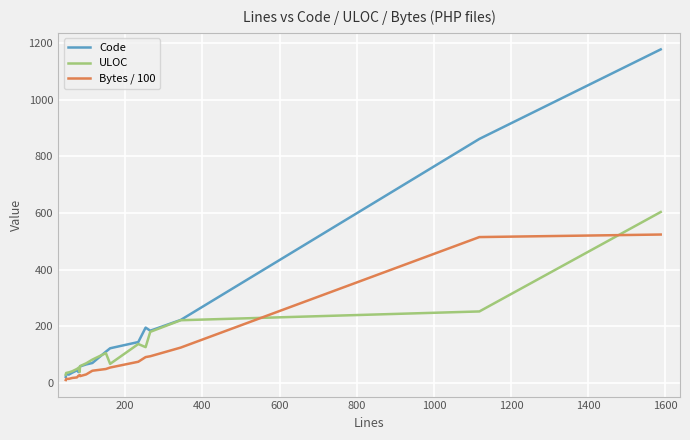

Which series has the largest range (max minus min)?

Code